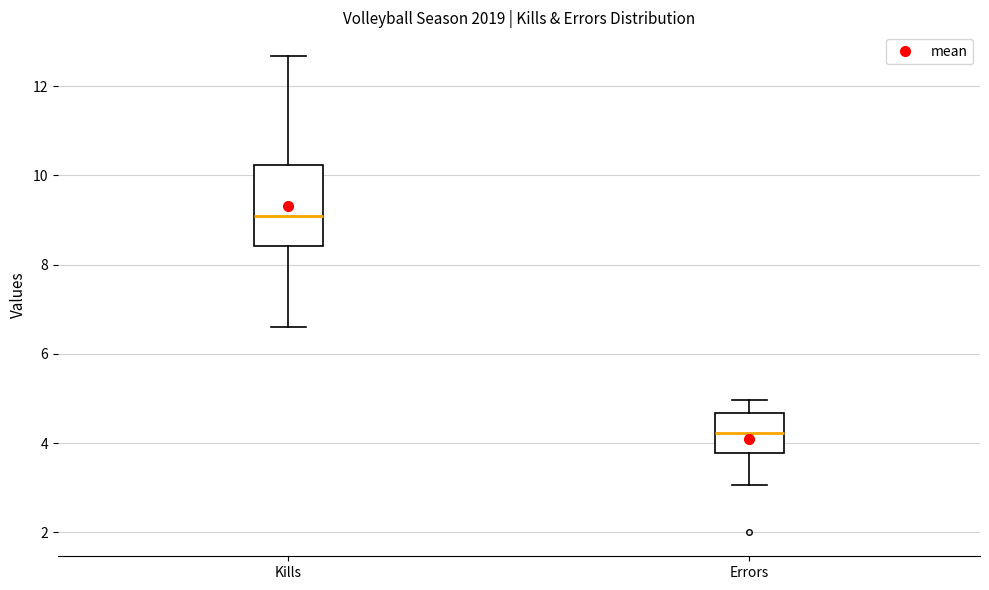

Reading left to right, transcribe this box plot: for each box, give where its median line is, the range the box spans, and where its two whiskers end, as read against the y-axis. The values are not printed on the chart, so give them approximately, as read against the axis.

Kills: median 9.0, box 8.4 to 10.2, whiskers 6.6 to 12.6
Errors: median 4.2, box 3.8 to 4.6, whiskers 3.0 to 5.0